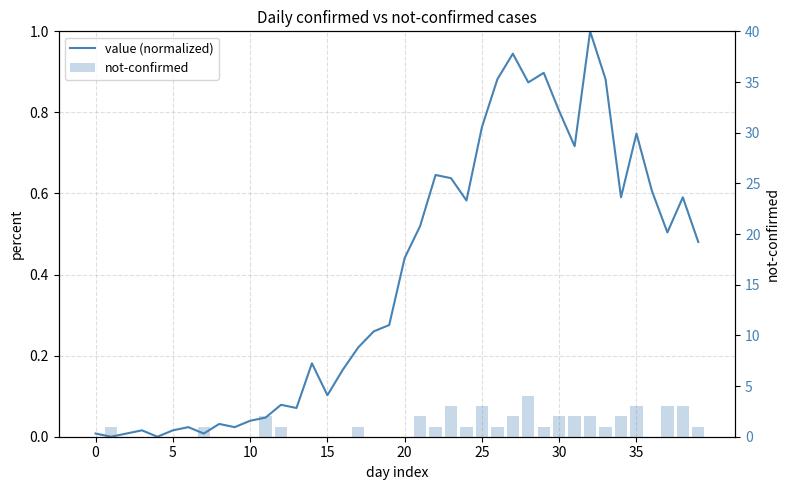

At which label is not-confirmed closest to 2?

11